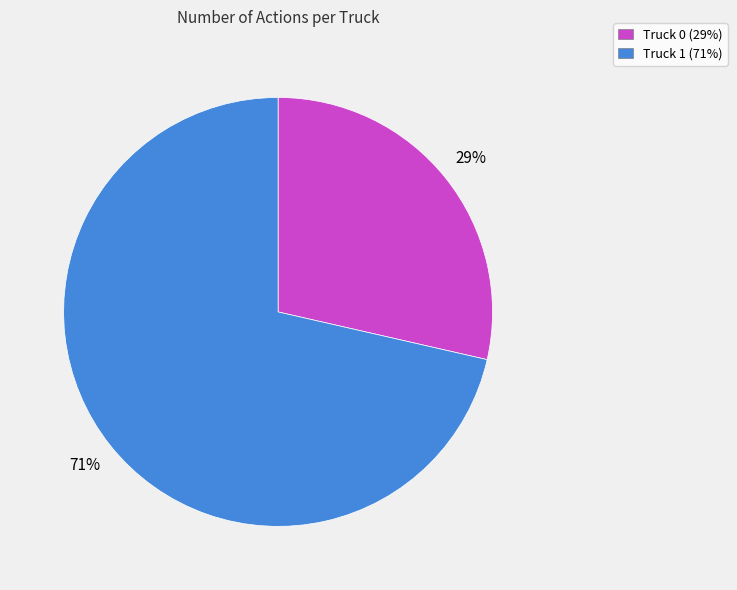

Count the number of slices in the pie.

2